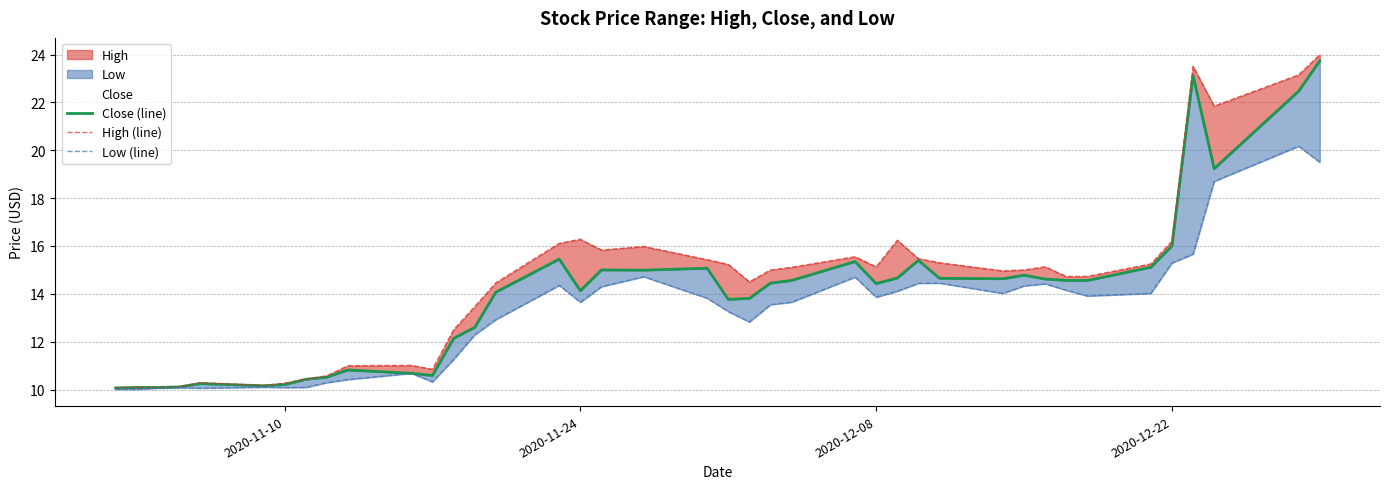

Which category has the lowest value across all series?

2020-11-10